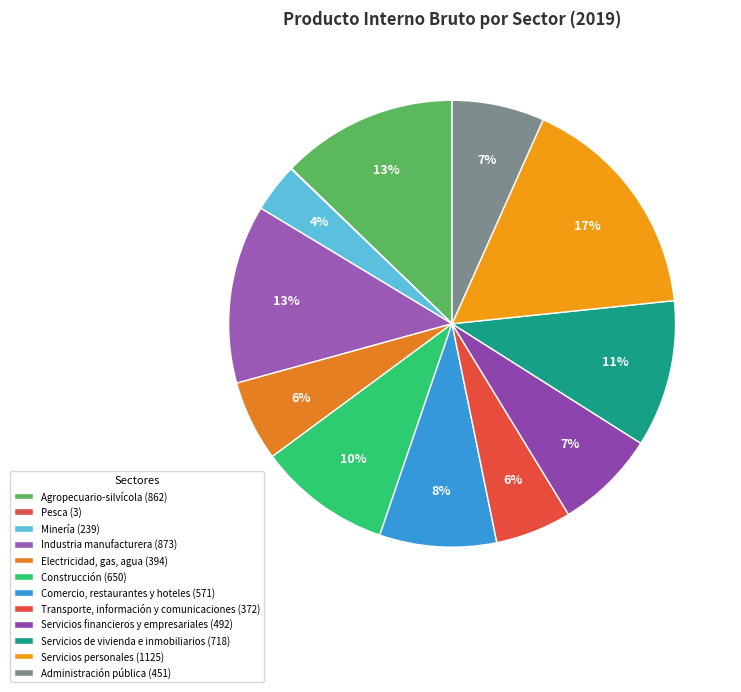

What is the ratio of the value at Electricidad, gas, agua to the value at Administración pública?

0.9